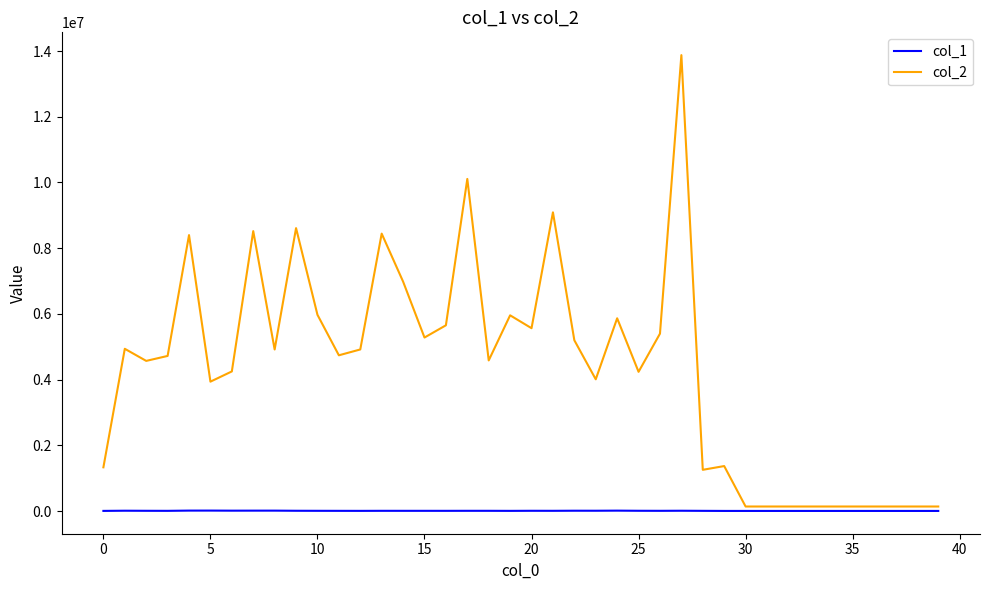

At how many categories does at least one series exceed 3664891?

27